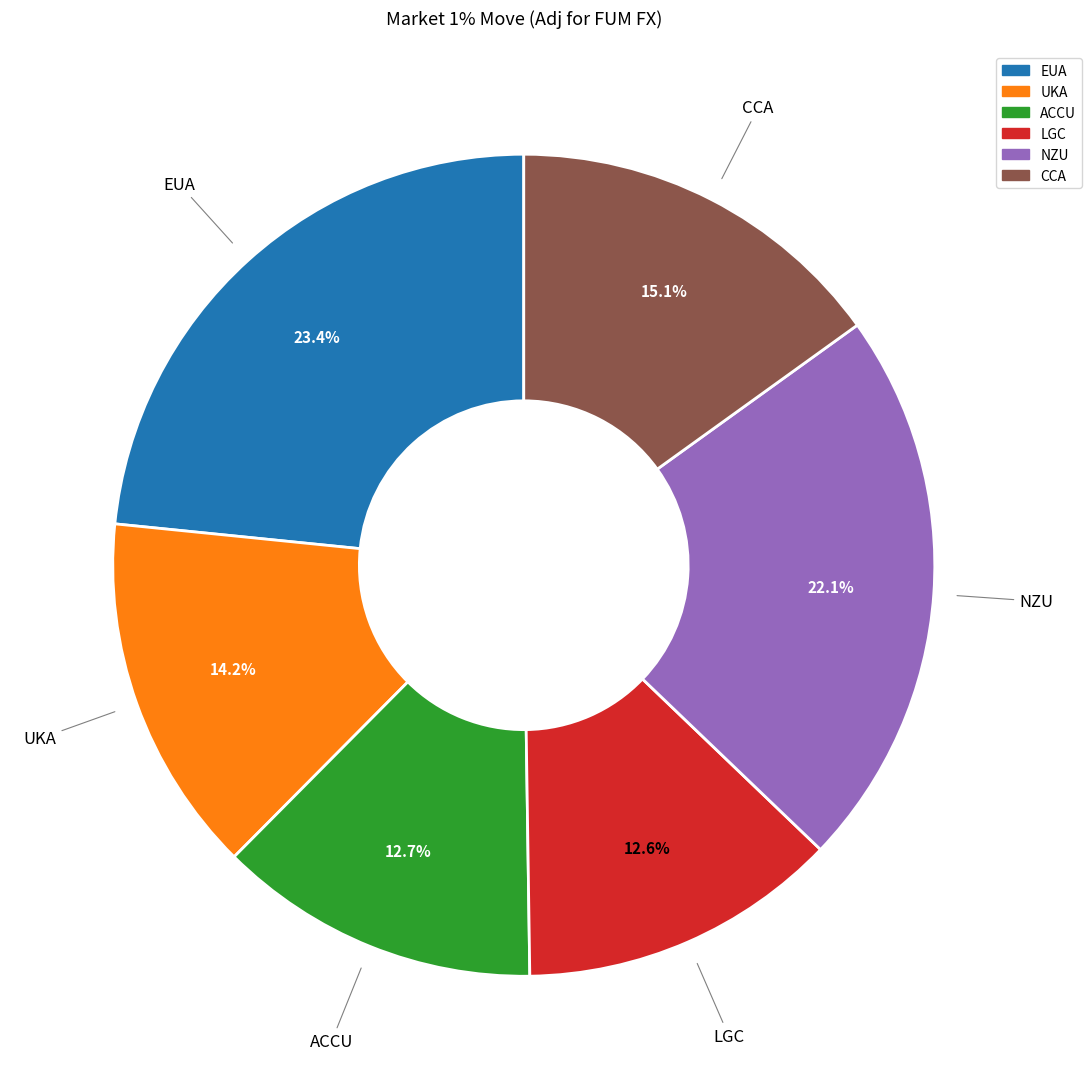

To the nearest percent, what percentage of the pie is ACCU?

13%